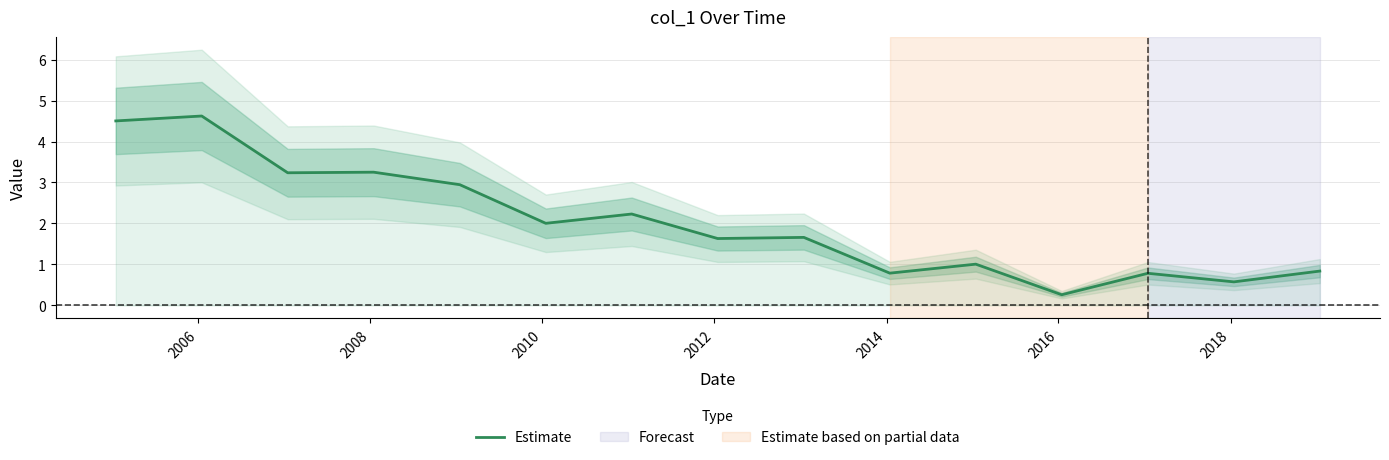

What is the lowest value of the Estimate series?

0.3